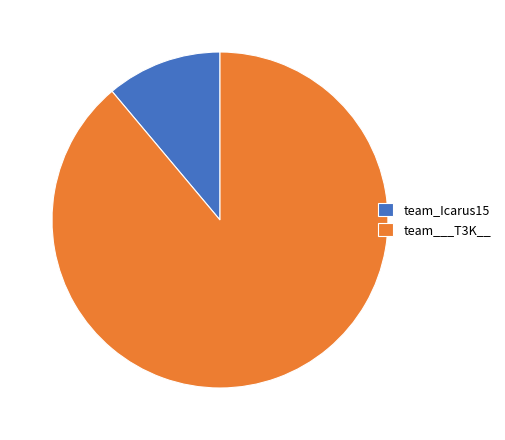

What is the ratio of the value at team___T3K__ to the value at team_Icarus15?

8.0